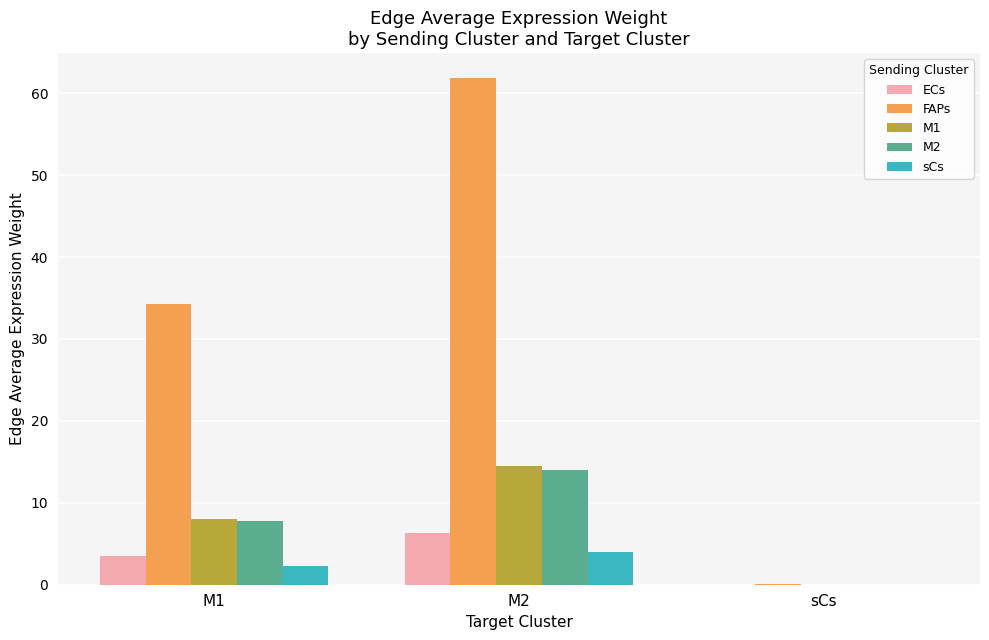

What is the sum of all M1 values?

22.4